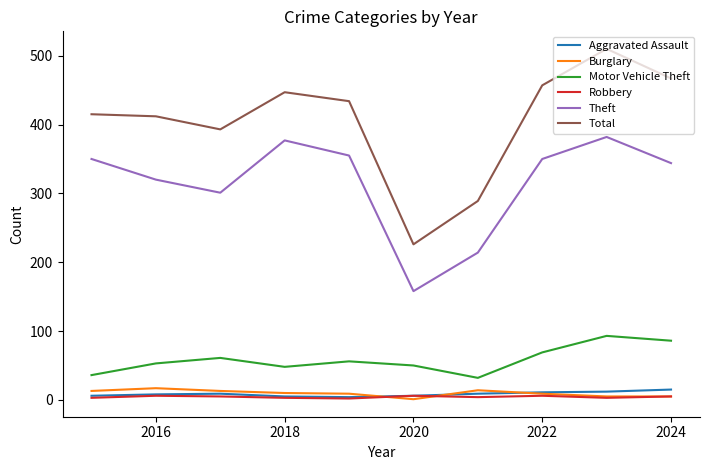

Which series has the largest range (max minus min)?

Total